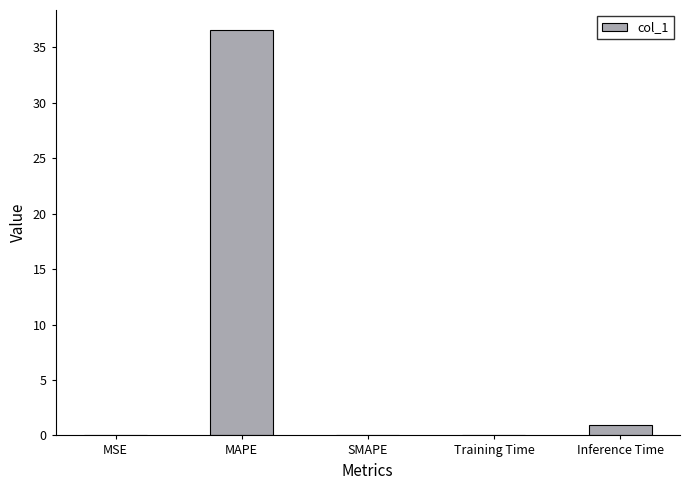

The value at MAPE is 36.5. True or false?

True